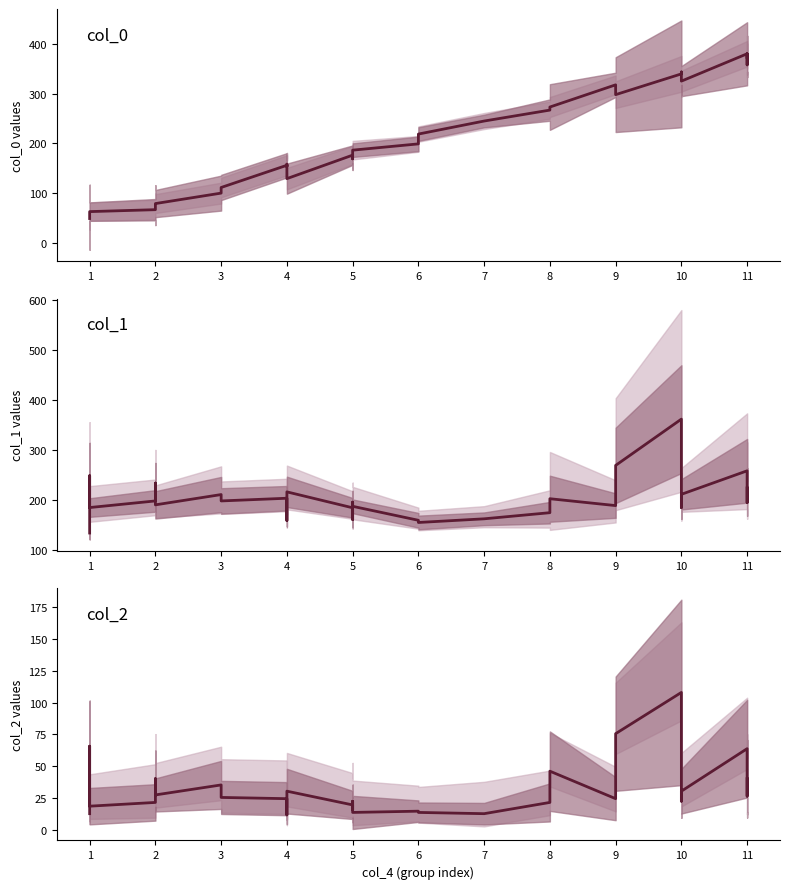

What is the value of the 22nd point from the left?

46.1